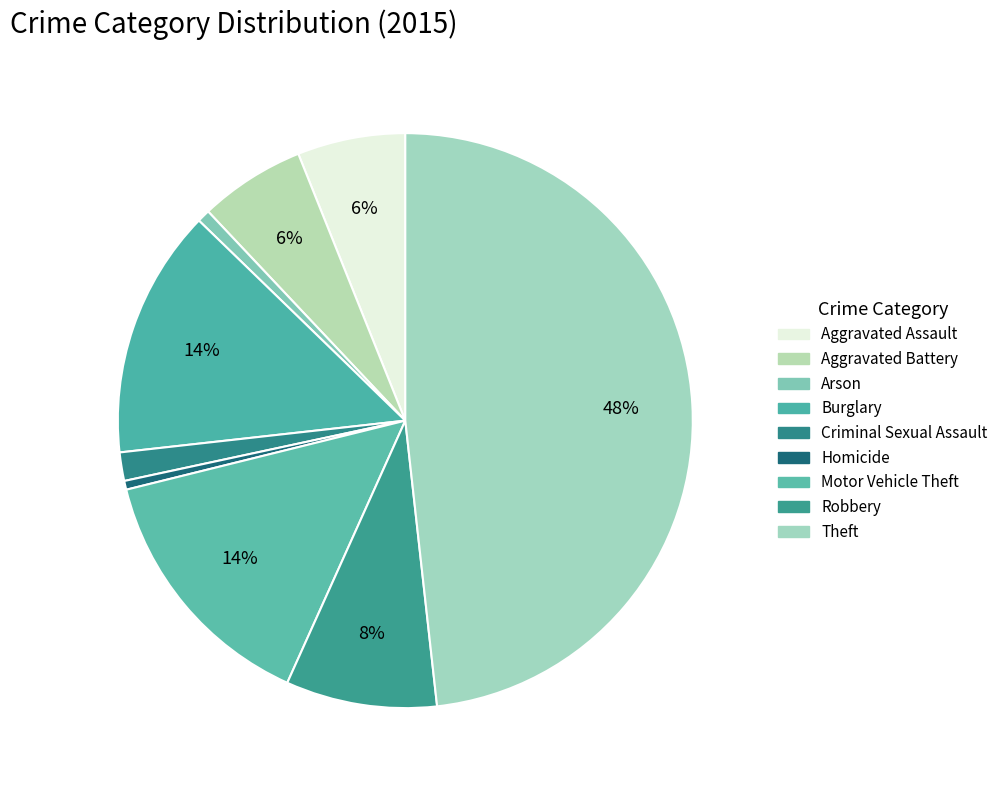

Which category has the smallest portion of the pie?

Homicide